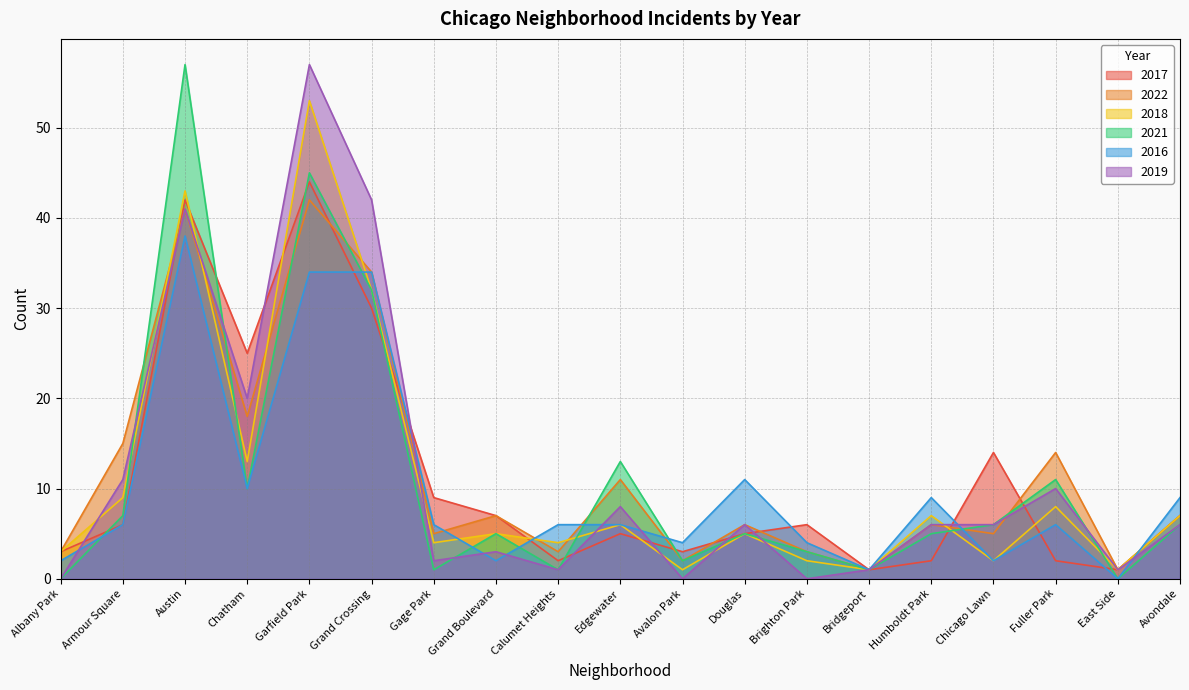

What is the spread (max minus min) of values at Avalon Park?

4